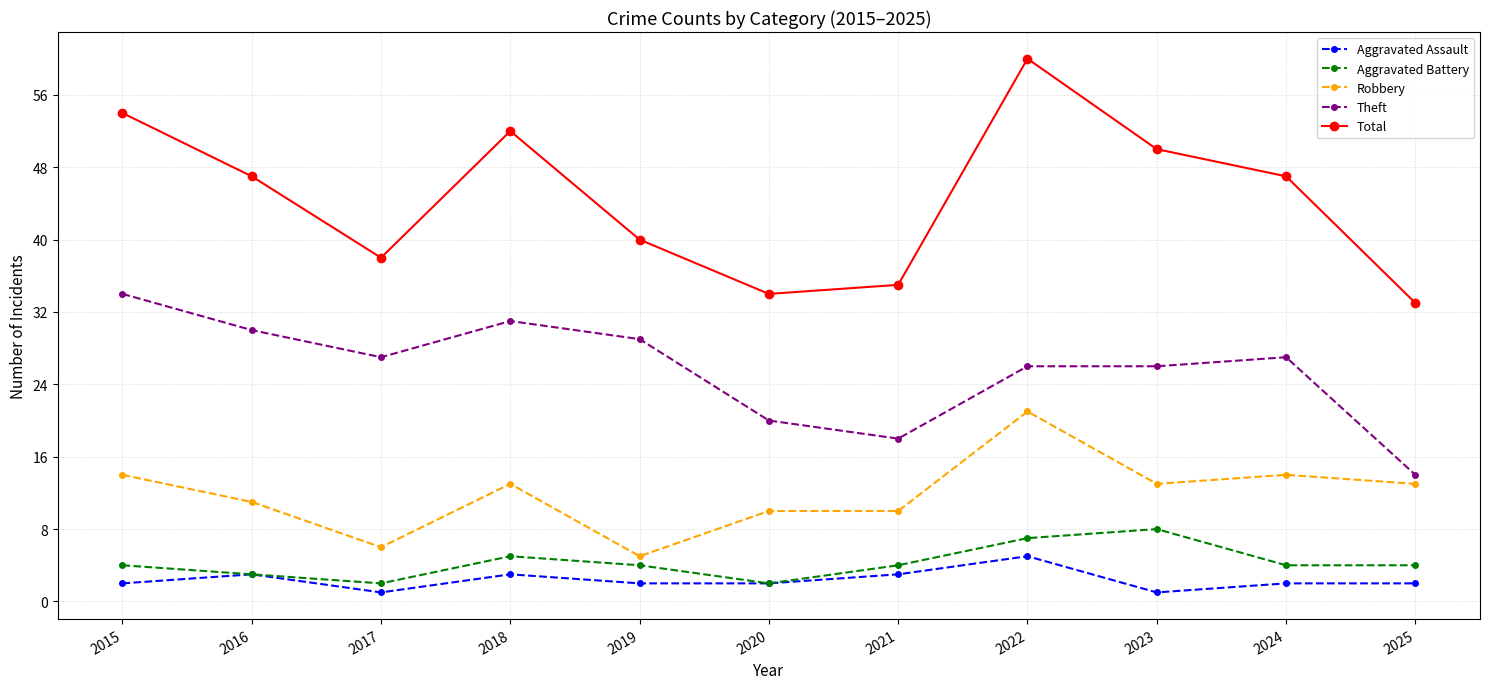

List the series in order of their peak value, lowest first.

Aggravated Assault, Aggravated Battery, Robbery, Theft, Total